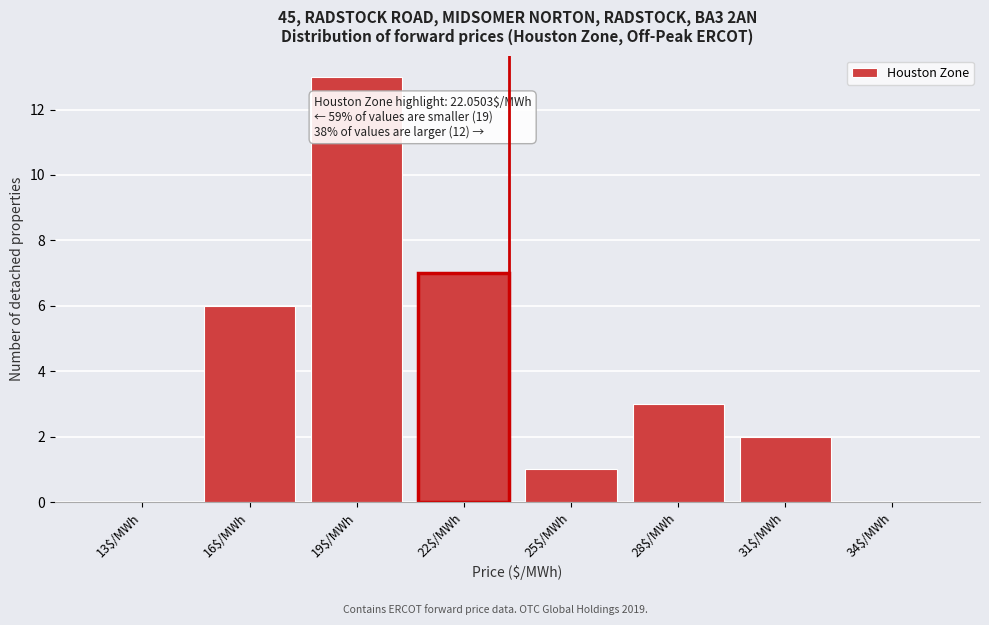

What is the sum of all values?

32